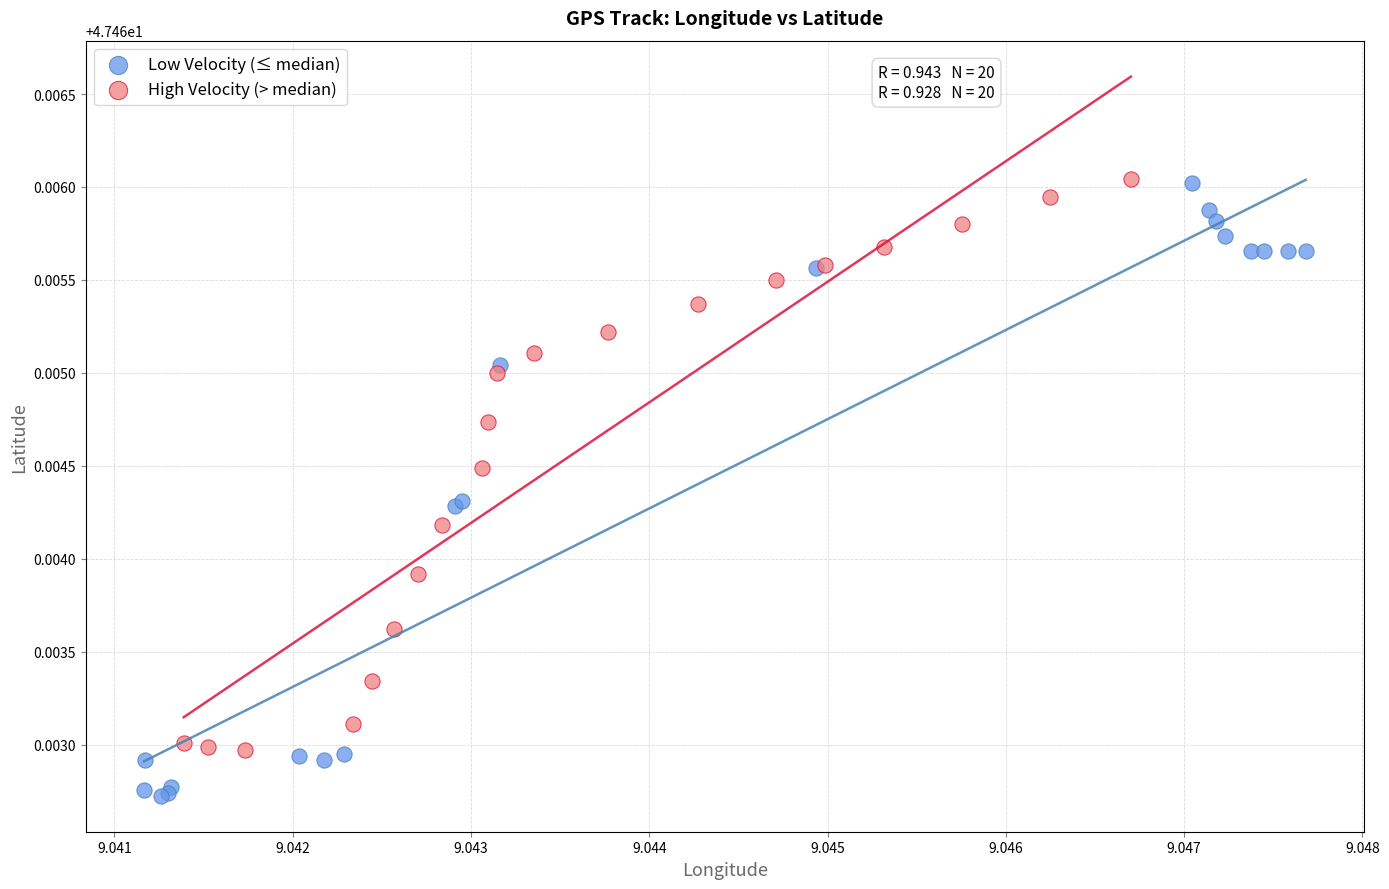

Which series reaches the minimum Y coordinate?

Low Velocity (≤ median)